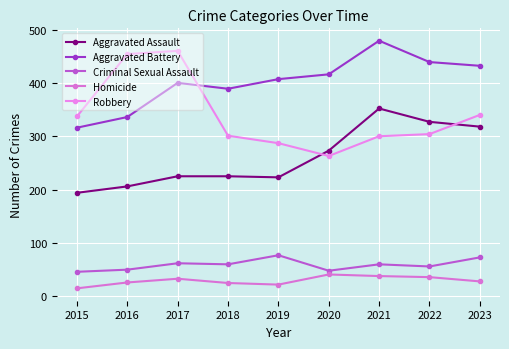

What are all the series names shown in the legend?

Aggravated Assault, Aggravated Battery, Criminal Sexual Assault, Homicide, Robbery